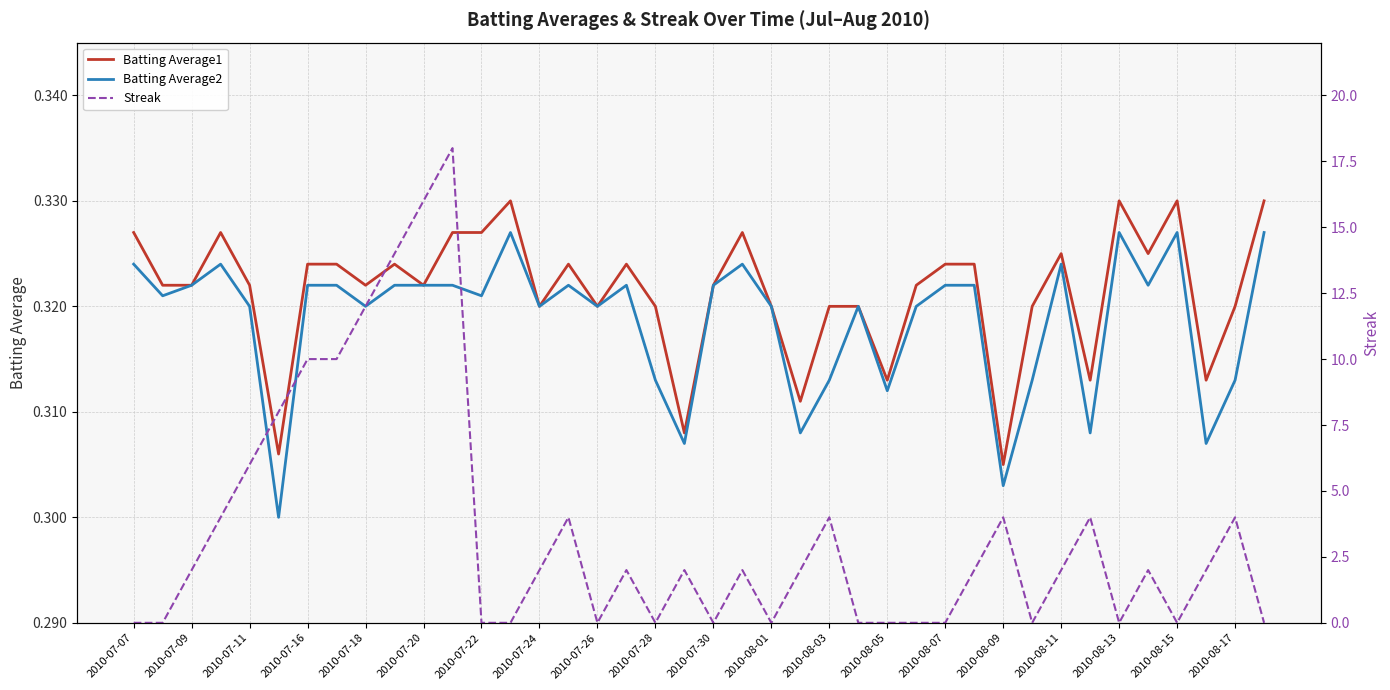

How many interior local valleys does the Batting Average2 series have?

13